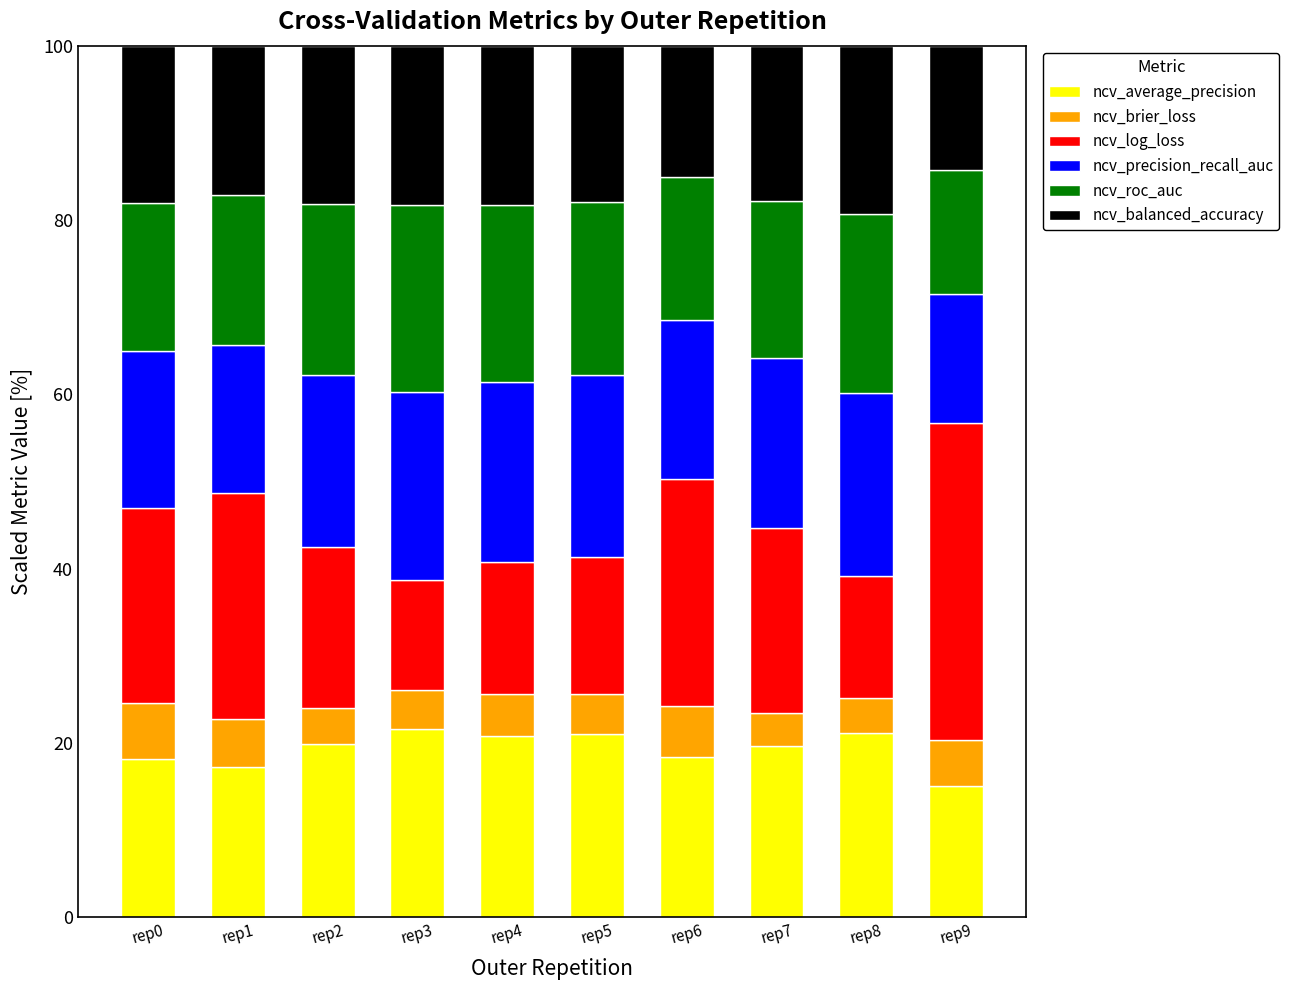

The ncv_average_precision series shows 19.6 at rep7. True or false?

True